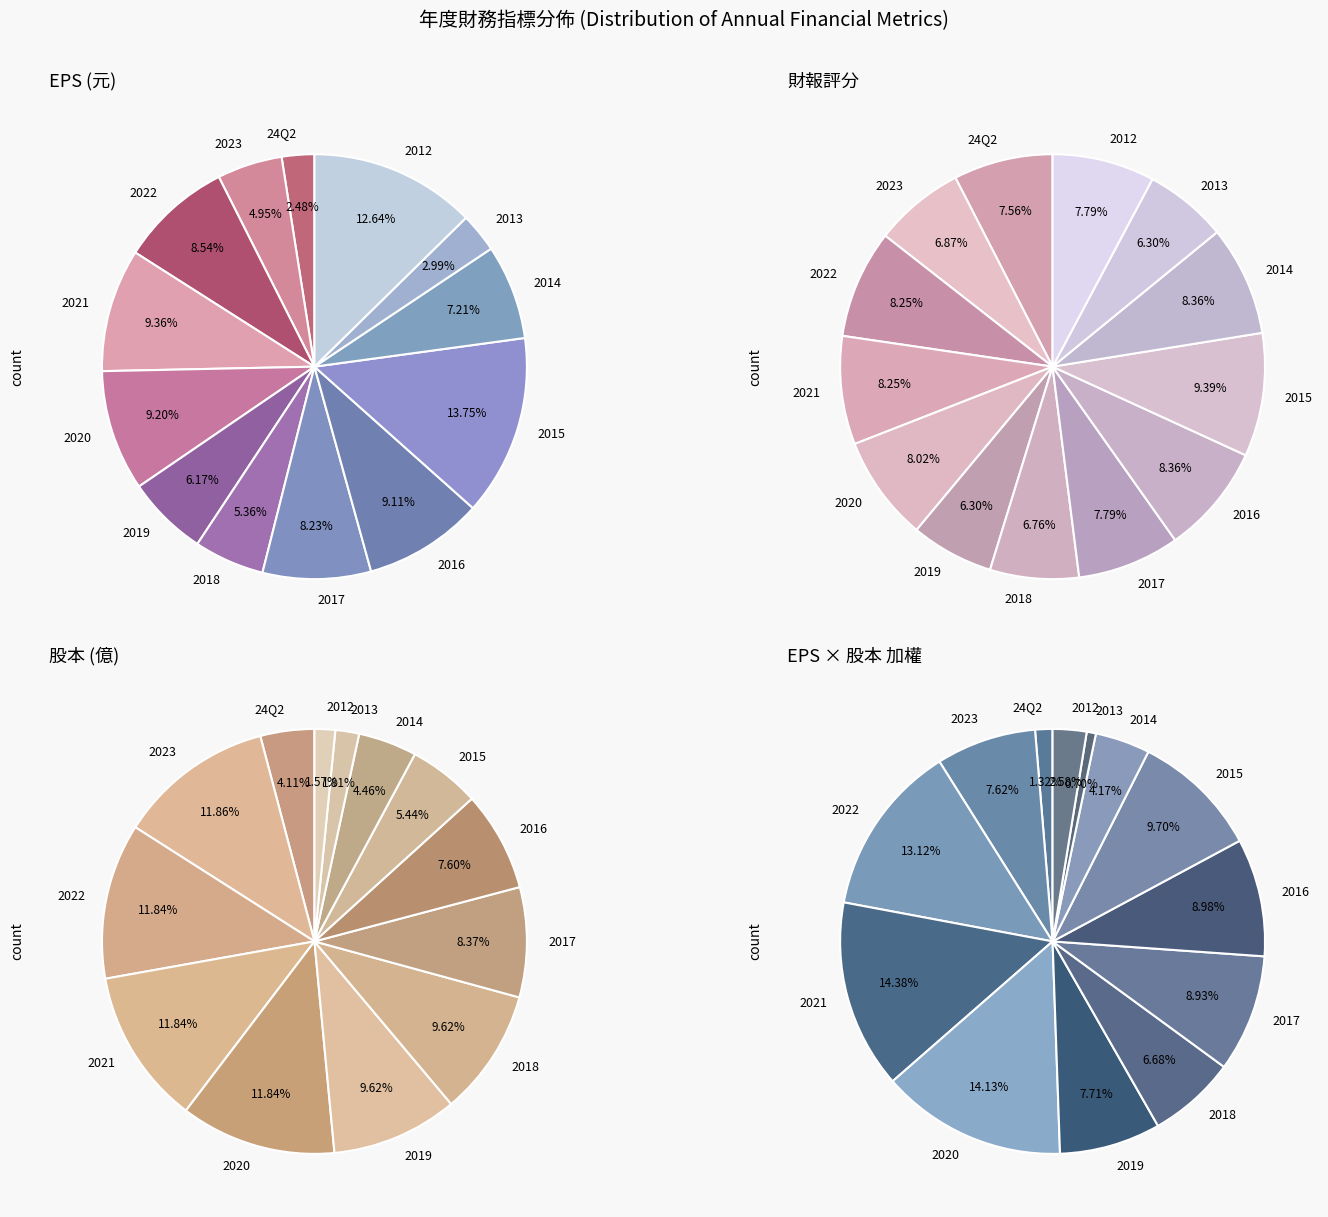

Does 2020 account for over 50% of the chart?

No